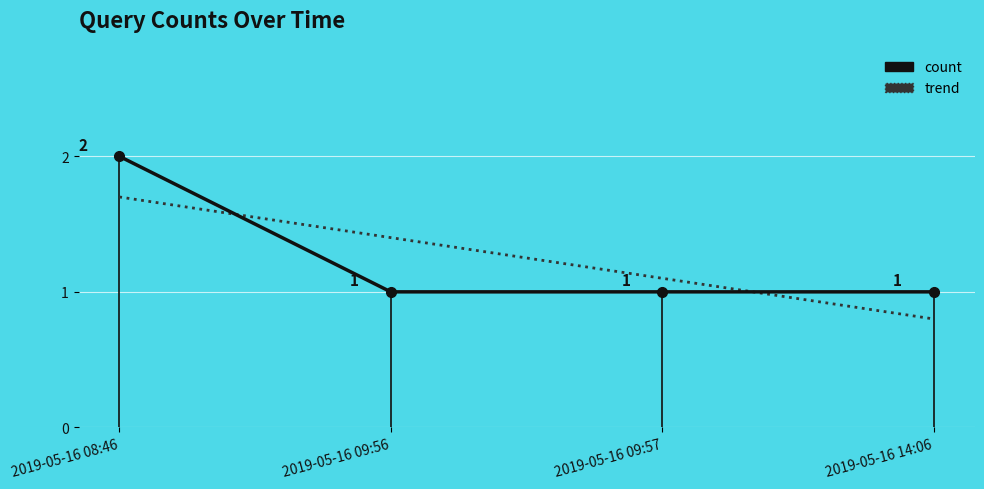

How many values exceed 1?

1